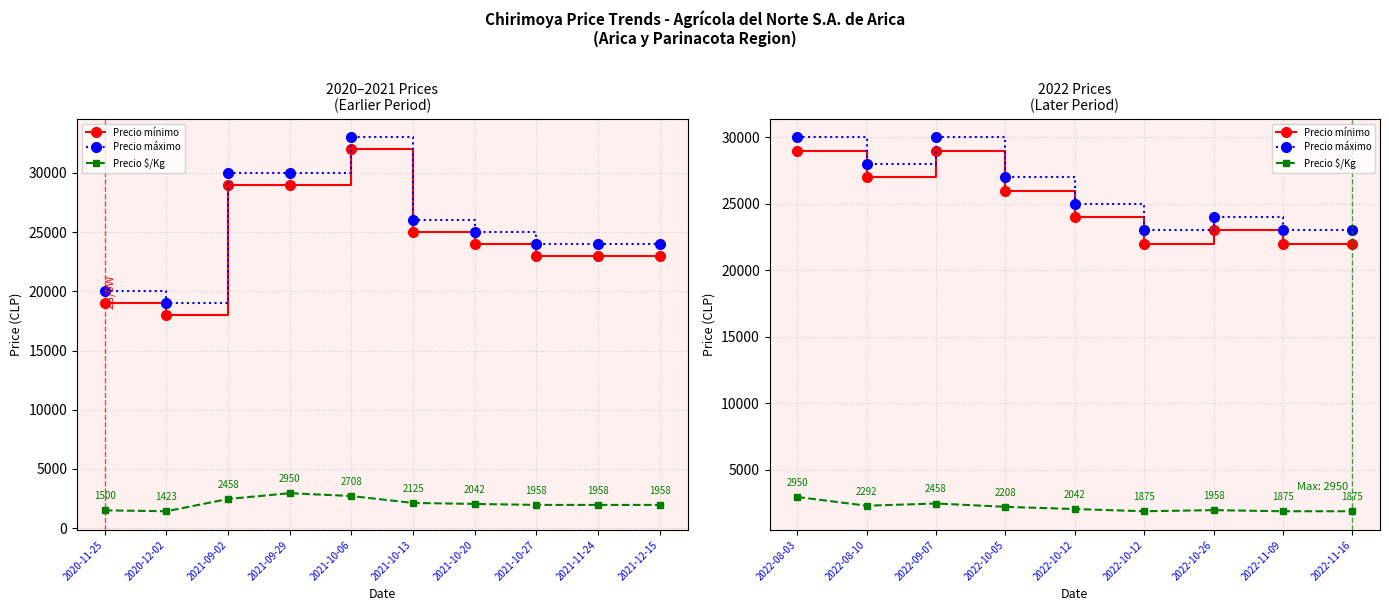

True or false: Precio máximo has more than 2 points higher than both neighbors.

False